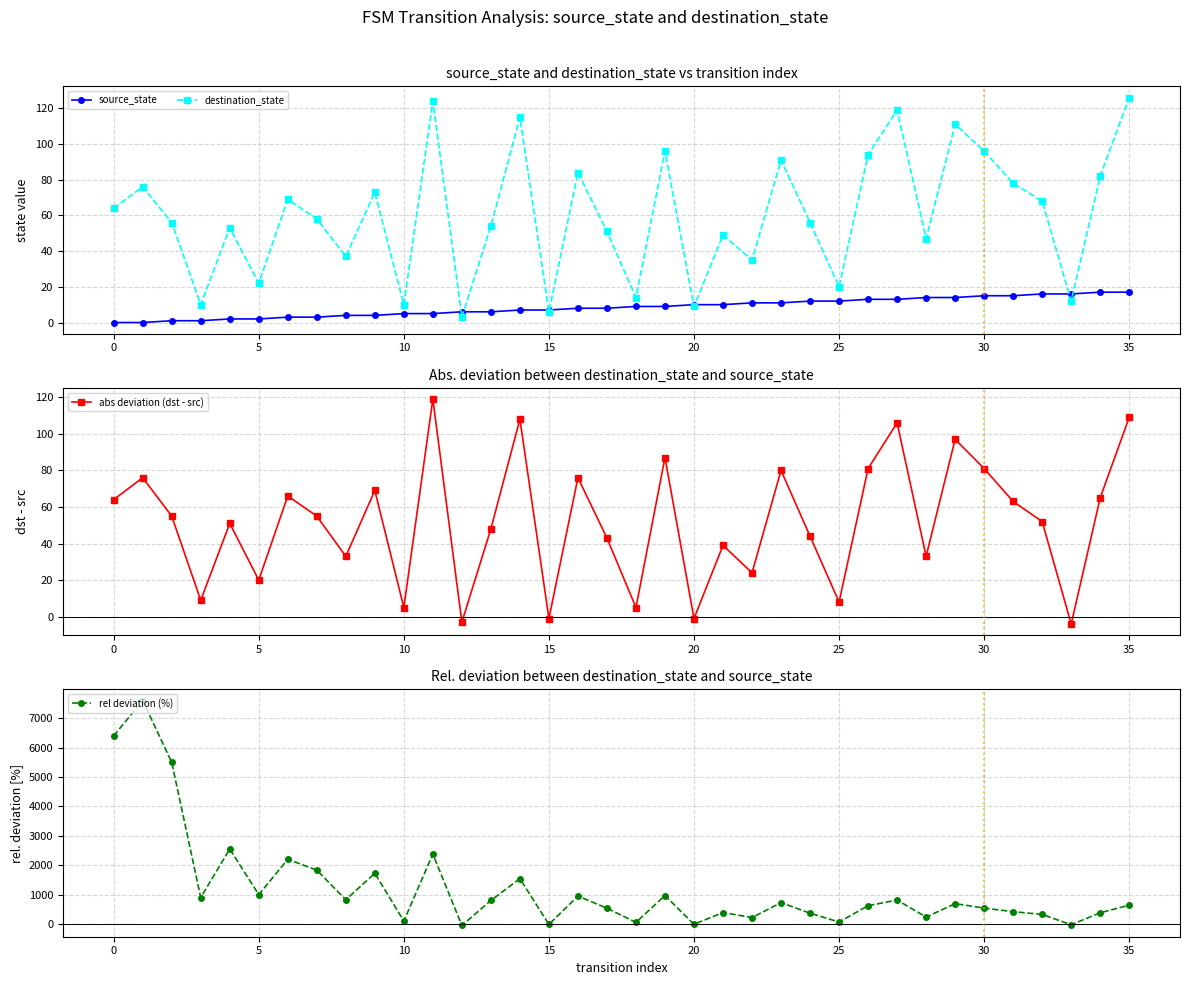

In destination_state, how many points are higher than both neighbors (excluding endpoints)?

12